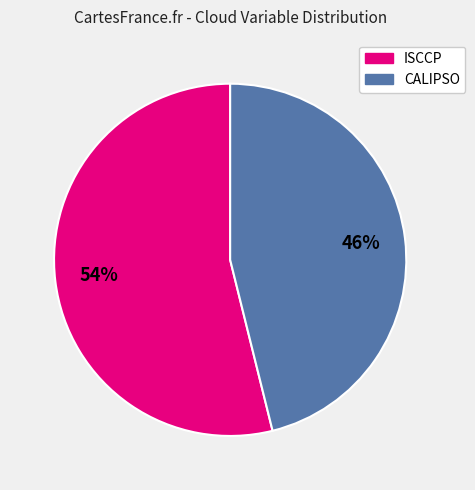

Is there a majority slice in this chart?

Yes